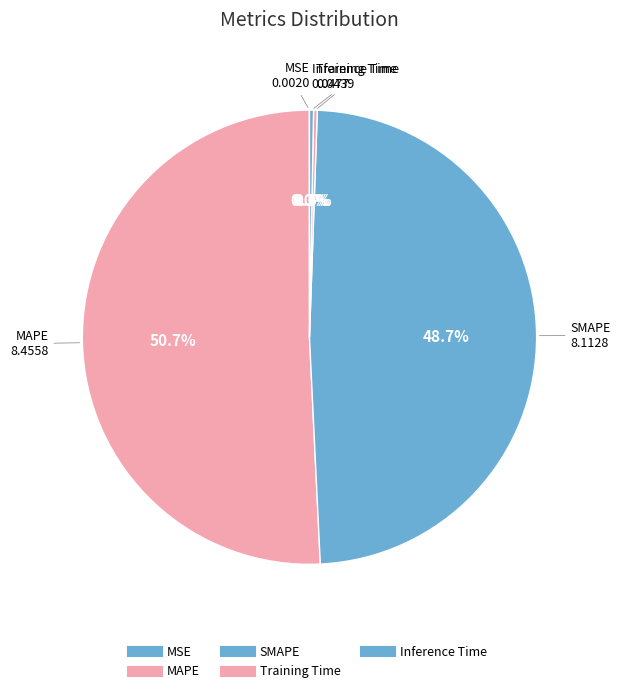

How many slices are in this pie chart?

5